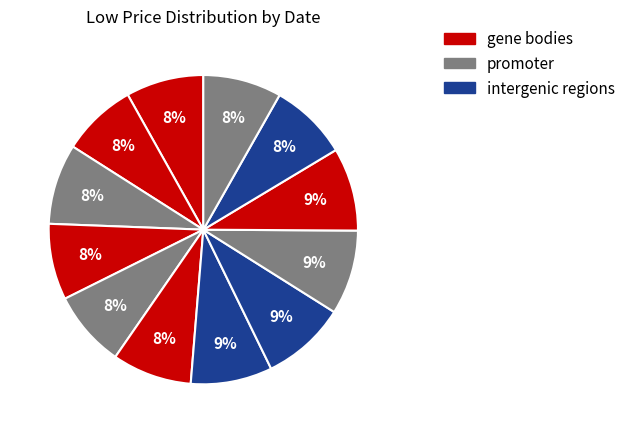

How many segments does this pie chart have?

12